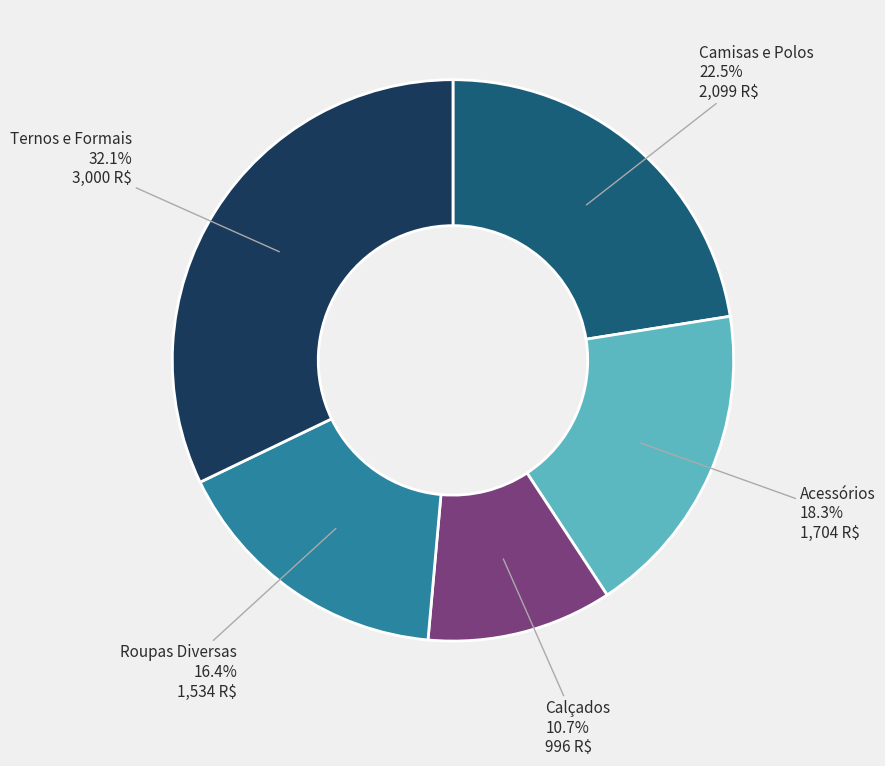

Is there any slice that represents more than half of the pie?

No